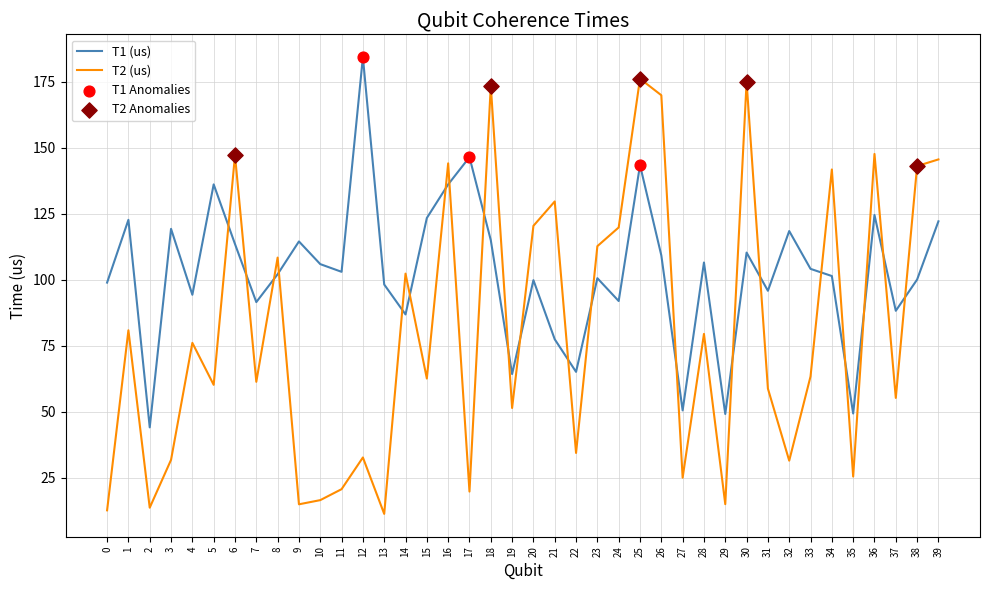

Which series has the largest total across all categories?

T1 (us)